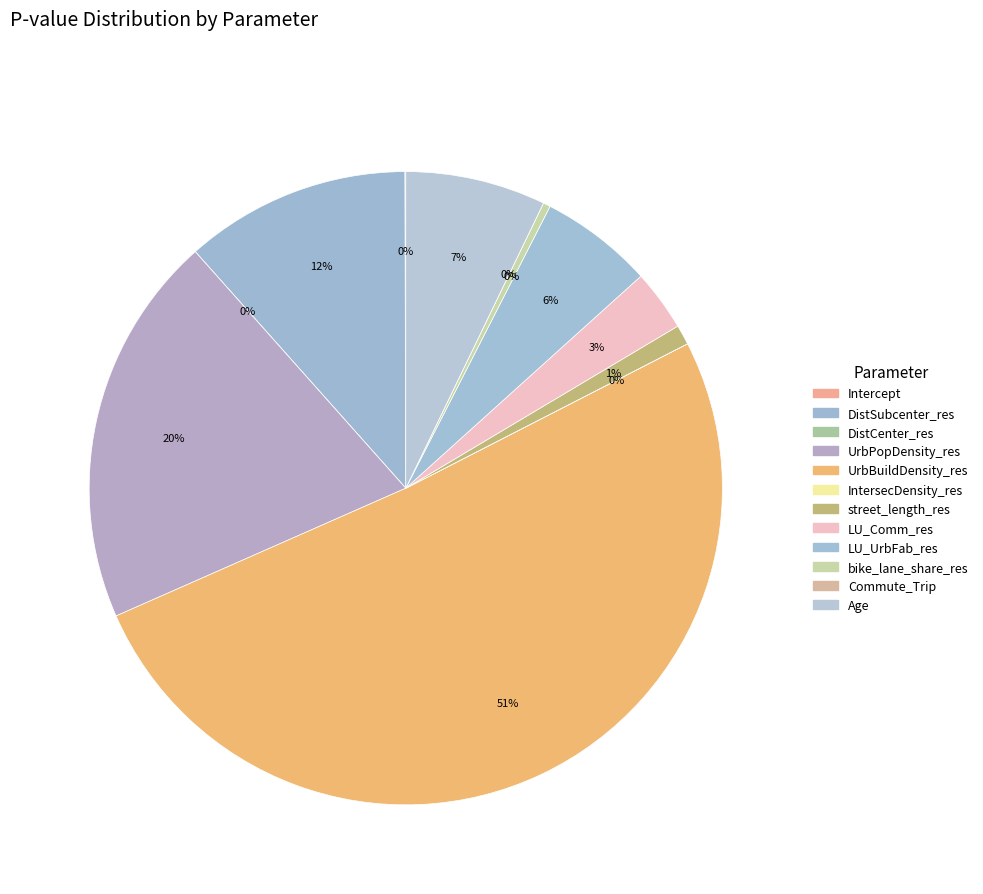

Do DistCenter_res and Age together represent more than half of the pie?

No